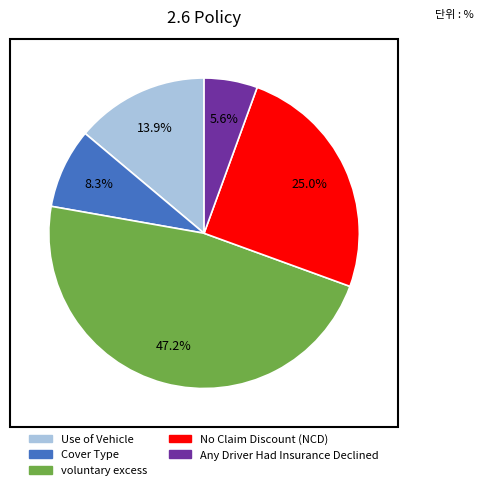

Do Use of Vehicle and Any Driver Had Insurance Declined together represent more than half of the pie?

No